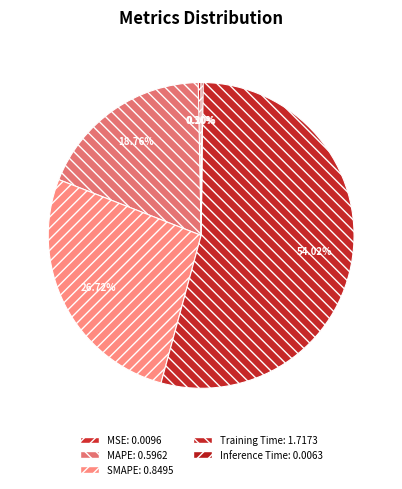

True or false: MAPE accounts for 8% of the total.

False